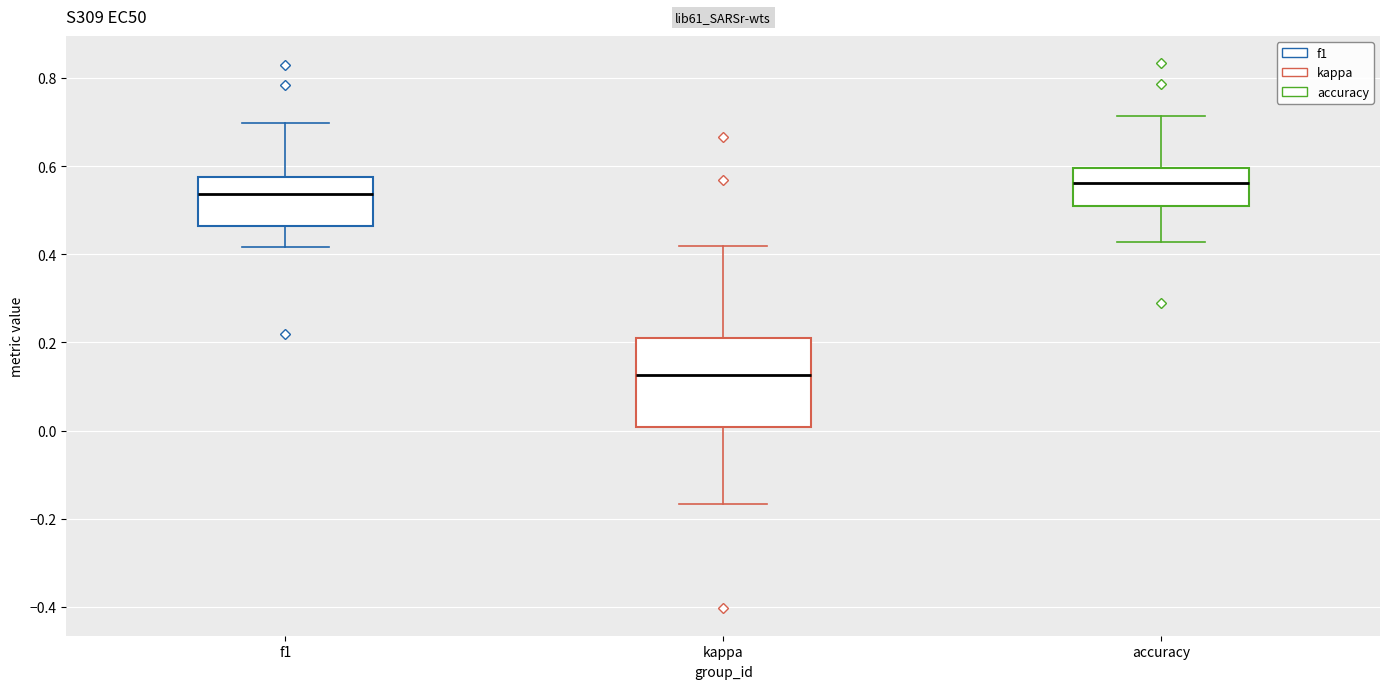

Reading left to right, transcribe this box plot: for each box, give where its median line is, the range the box spans, and where its two whiskers end, as read against the y-axis. The values are not printed on the chart, so give them approximately, as read against the axis.

f1: median 0.54, box 0.46 to 0.58, whiskers 0.42 to 0.70
kappa: median 0.12, box 0.00 to 0.22, whiskers -0.16 to 0.42
accuracy: median 0.56, box 0.50 to 0.60, whiskers 0.42 to 0.72